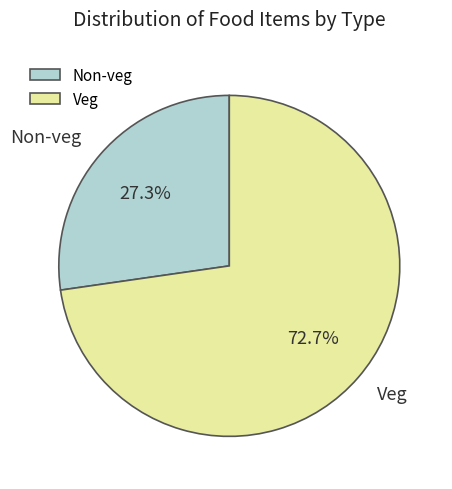

To the nearest percent, what is the difference between the largest and smallest slice percentages?

45%